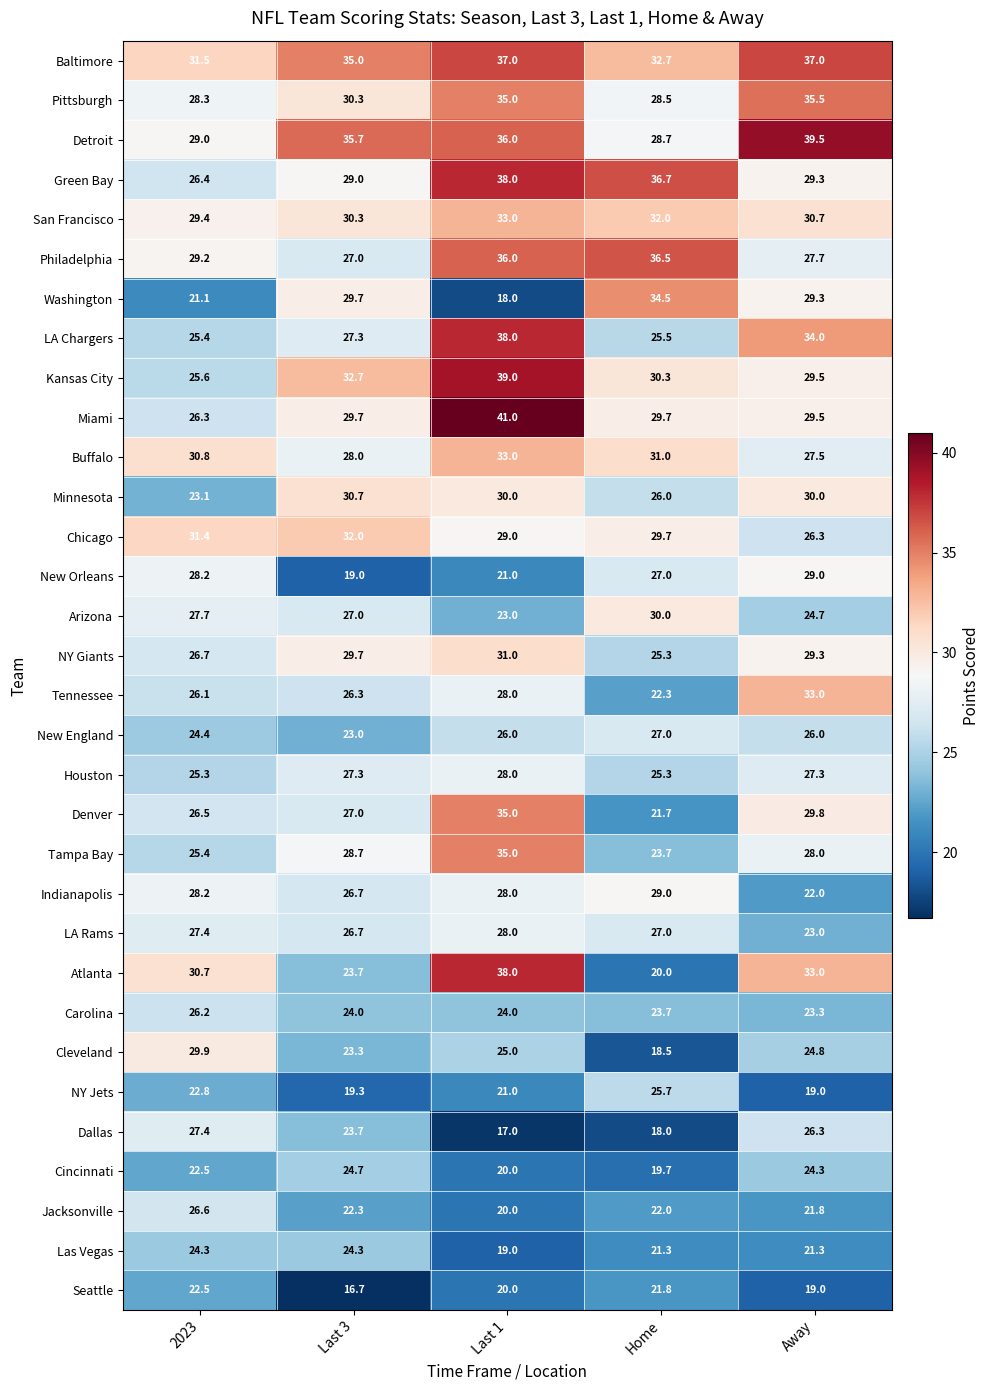

Where is Tampa Bay nearest to the value 29?

Last 3